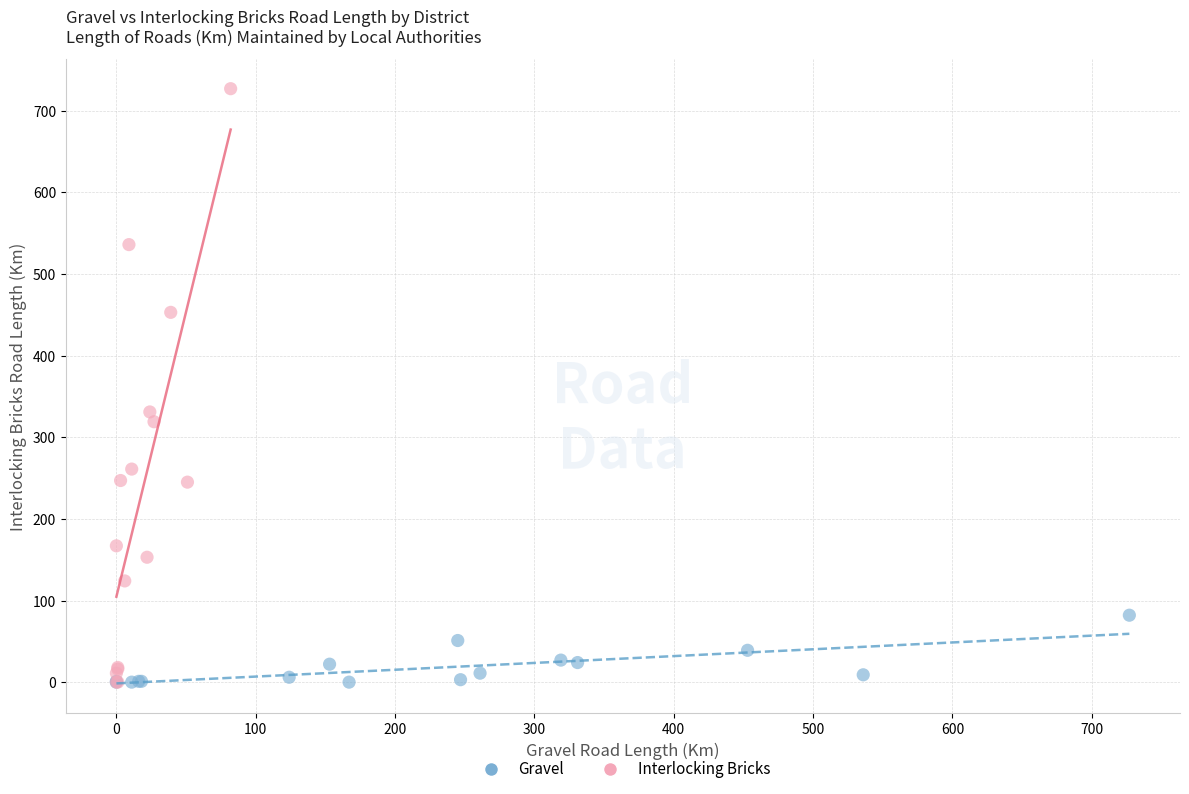

Which series has the largest Y range (max minus min)?

Interlocking Bricks